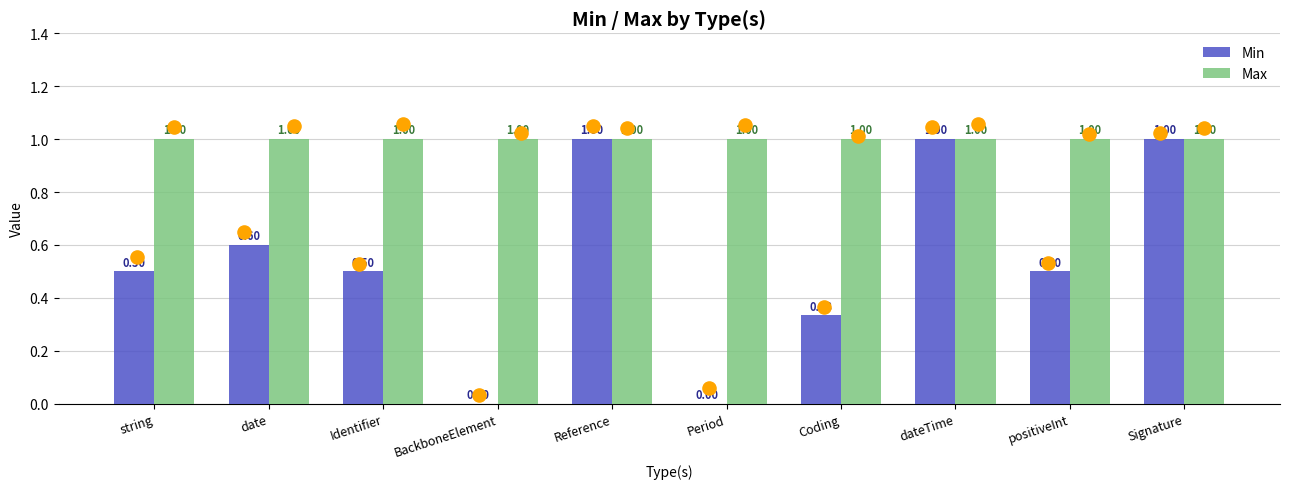

Which series has the largest total across all categories?

Max